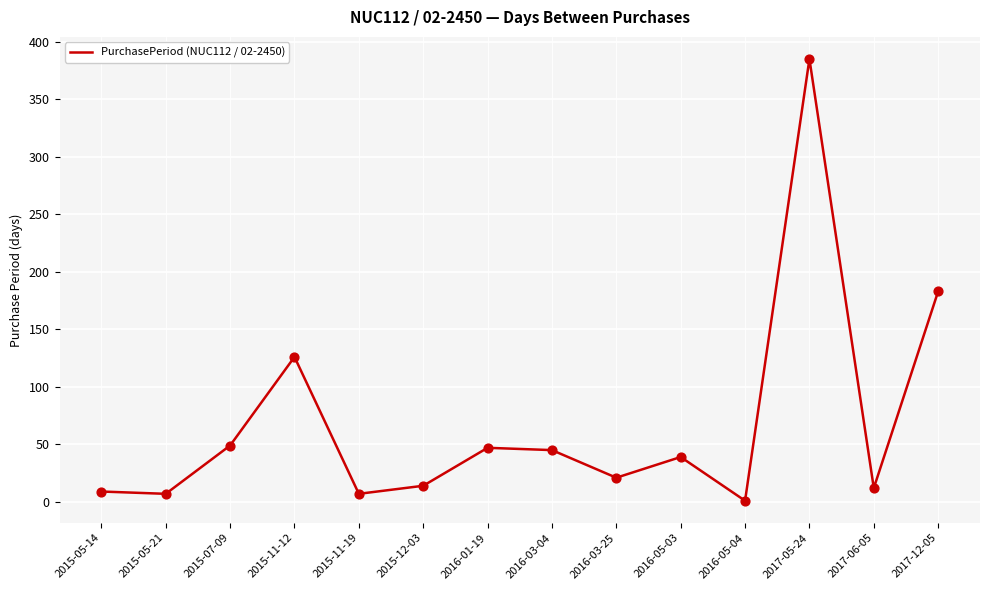

Which has a higher value, 2016-05-04 or 2015-07-09?

2015-07-09